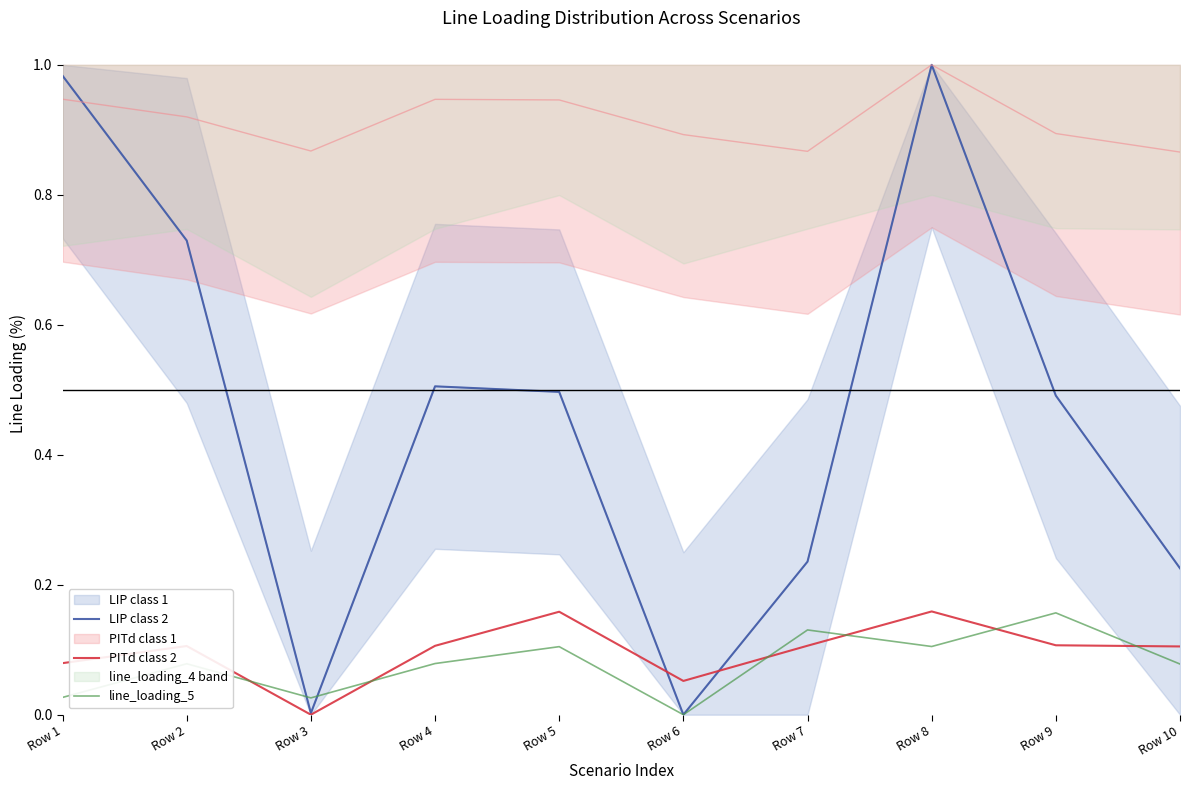

Count the number of categories in the chart.

10